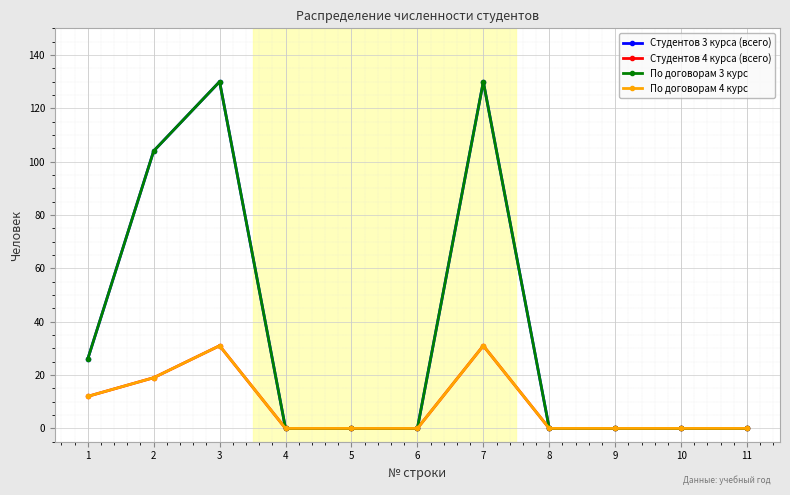

Does the chart have visible grid lines?

Yes